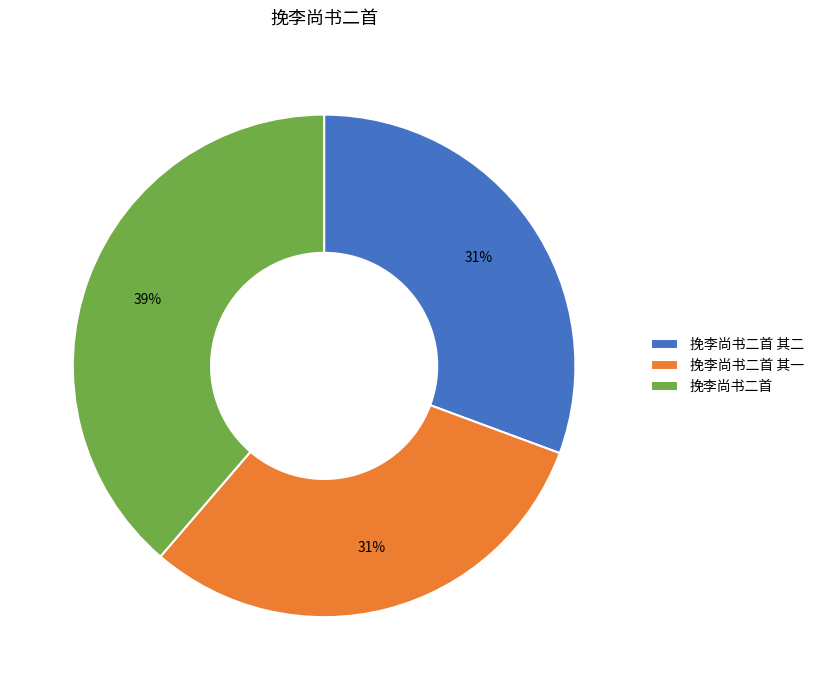

Combined, do 挽李尚书二首 and 挽李尚书二首 其二 account for over 50%?

Yes